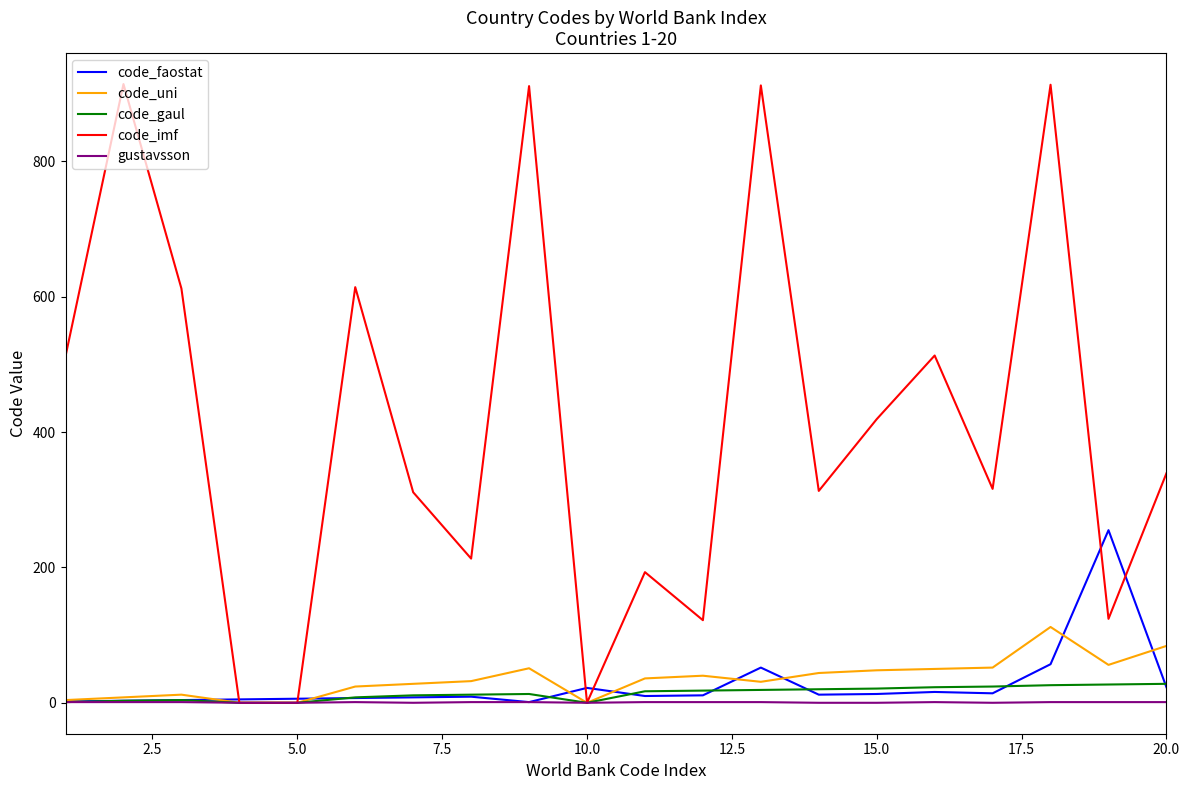

Which series has the largest range (max minus min)?

code_imf